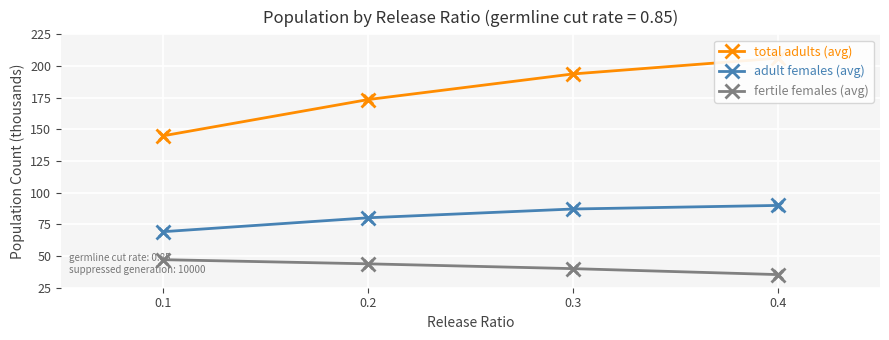

Which series has the largest total across all categories?

total adults (avg)